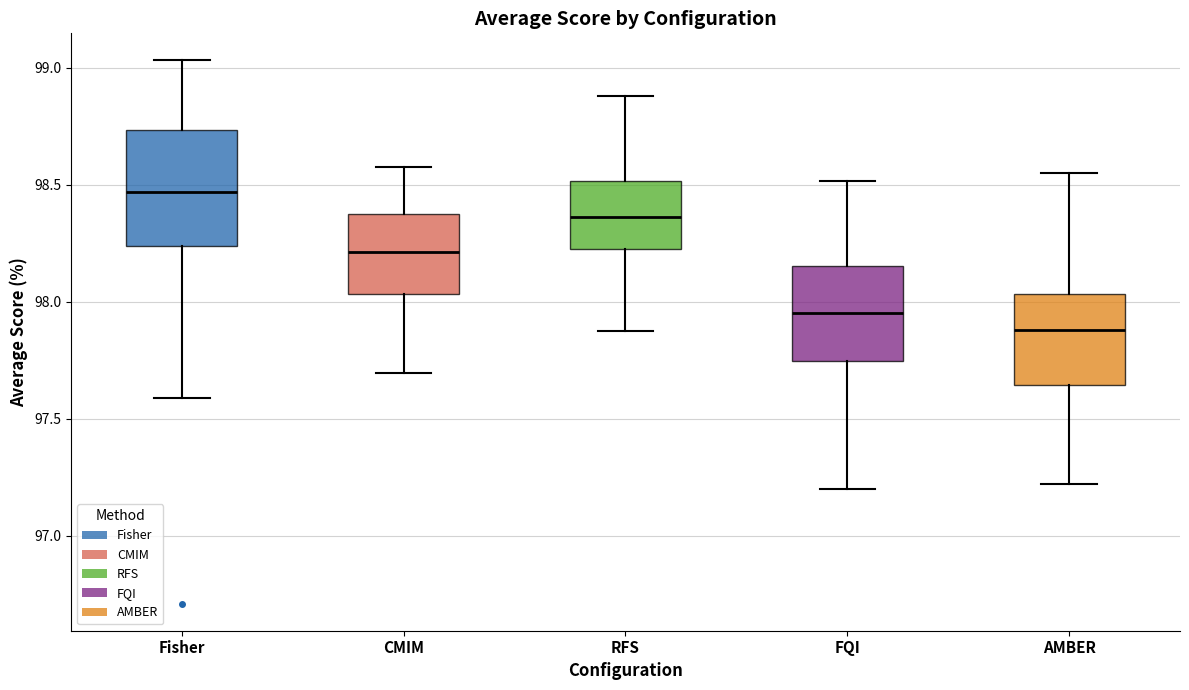

Reading left to right, transcribe this box plot: for each box, give where its median line is, the range the box spans, and where its two whiskers end, as read against the y-axis. The values are not printed on the chart, so give them approximately, as read against the axis.

Fisher: median 98.45, box 98.25 to 98.75, whiskers 97.60 to 99.05
CMIM: median 98.20, box 98.05 to 98.35, whiskers 97.70 to 98.55
RFS: median 98.35, box 98.20 to 98.50, whiskers 97.85 to 98.90
FQI: median 97.95, box 97.75 to 98.15, whiskers 97.20 to 98.50
AMBER: median 97.90, box 97.65 to 98.05, whiskers 97.20 to 98.55